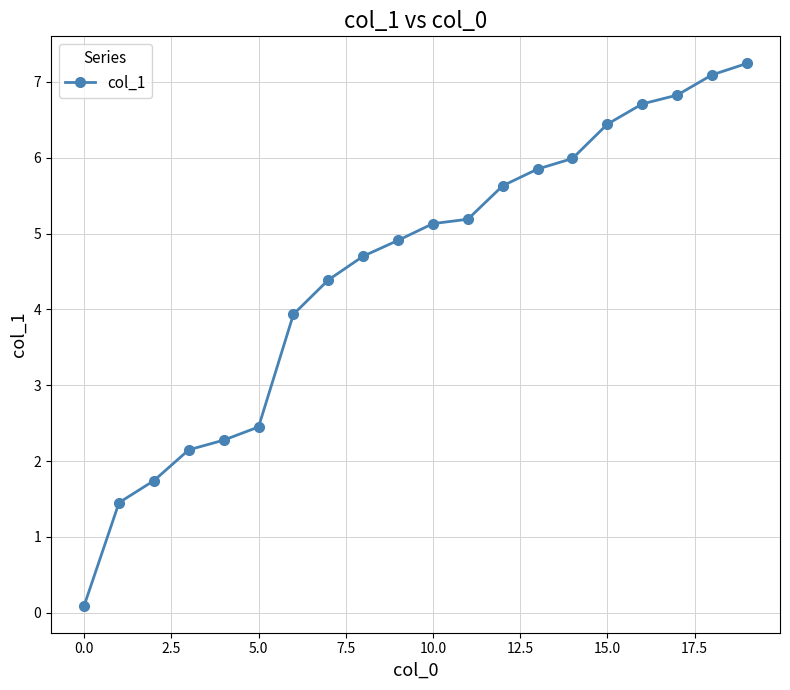

What is the greatest value displayed?

7.2